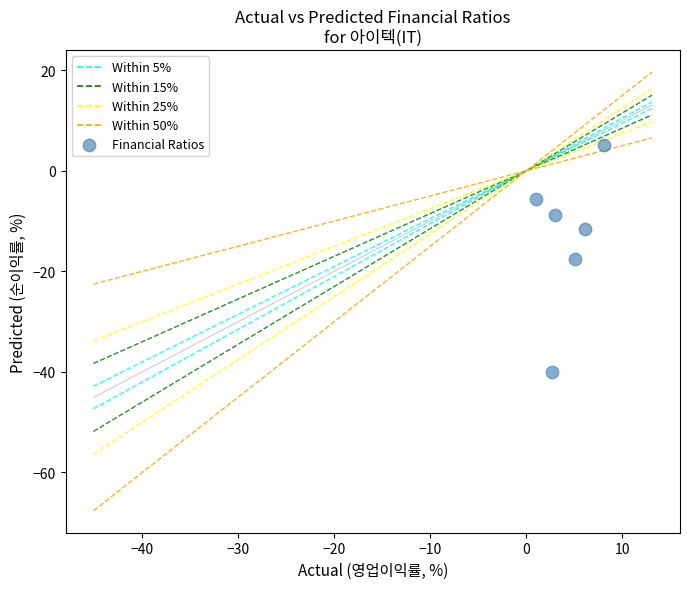

What is the average Y value?

-13.1